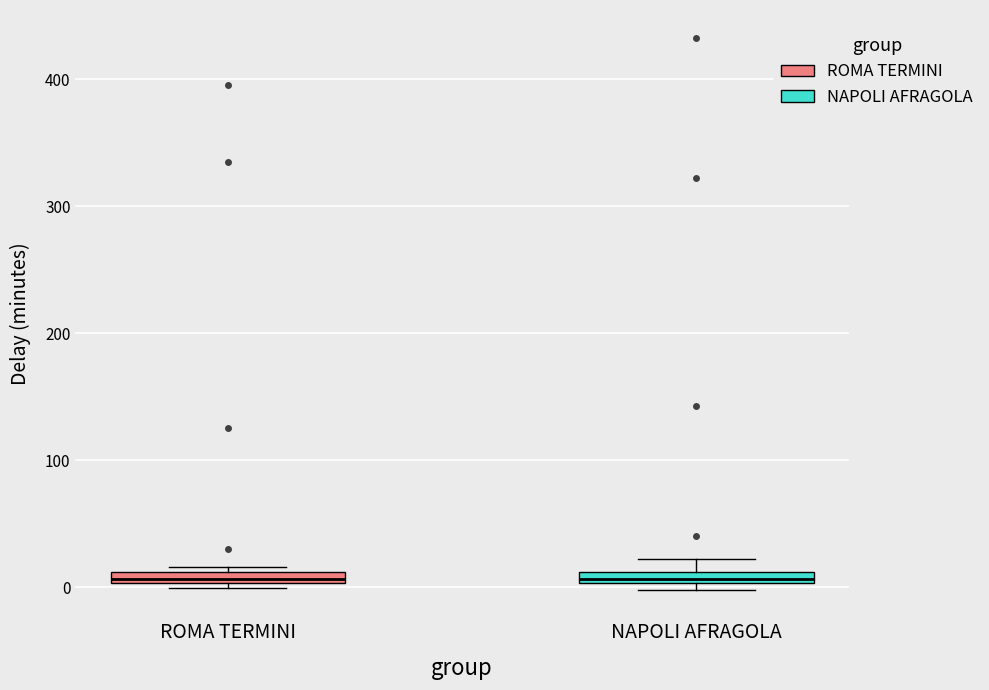

Where is the upper edge of the box for ROMA TERMINI on the y-axis? The values are not printed on the chart, so give them approximately, as read against the axis.

10